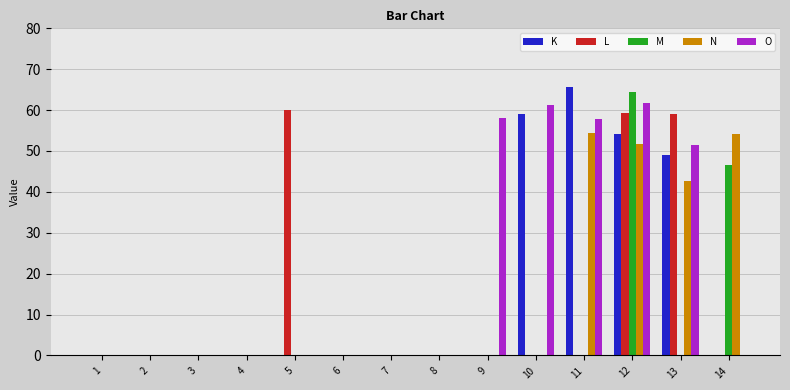

At which label is K closest to 32?

13